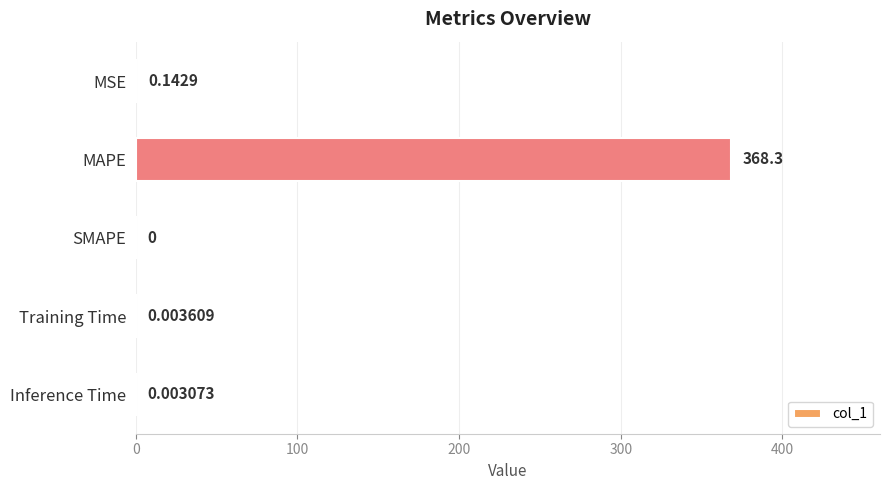

At which label is the value closest to 184?

MSE